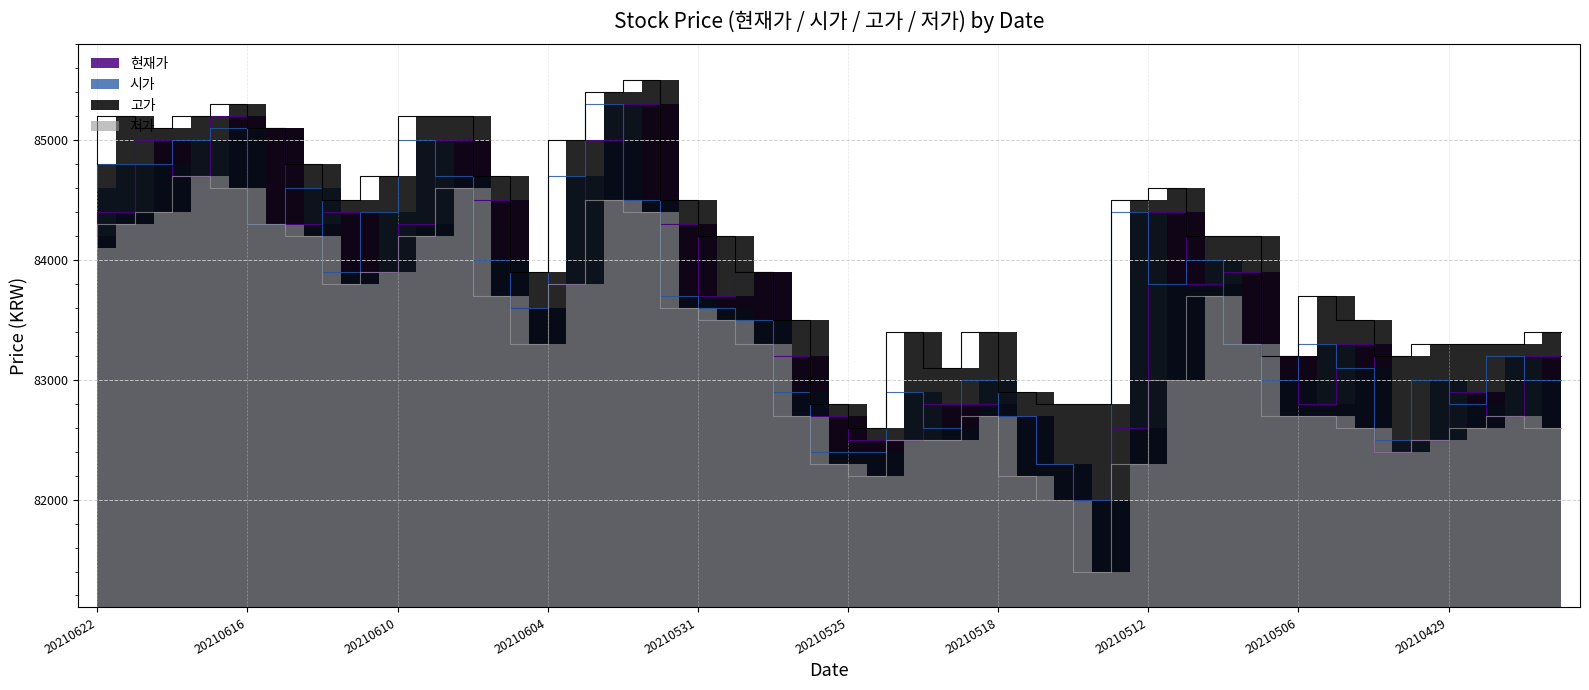

Reading right to left, list all the values displayed in this chart.

현재가: 20210426=83200	20210427=82700	20210428=82900	20210429=82500	20210430=82400	20210503=83300	20210504=82800	20210506=83200	20210507=83900	20210510=83800	20210511=84400	20210512=82600	20210513=82000	20210514=82300	20210517=82700	20210518=82800	20210520=82800	20210521=82500	20210524=82500	20210525=82700	20210526=83200	20210527=83900	20210528=83700	20210531=84300	20210601=85300	20210602=85000	20210603=83800	20210604=83600	20210607=84500	20210608=85000	20210609=84300	20210610=83900	20210611=84400	20210614=84300	20210615=85100	20210616=85200	20210617=84700	20210618=85000	20210621=84400	20210622=84200
시가: 20210426=83000	20210427=83200	20210428=82800	20210429=83000	20210430=82500	20210503=83100	20210504=83300	20210506=83000	20210507=83300	20210510=84000	20210511=83800	20210512=84400	20210513=82000	20210514=82300	20210517=82700	20210518=83000	20210520=82600	20210521=82900	20210524=82400	20210525=82400	20210526=82900	20210527=83500	20210528=83600	20210531=83700	20210601=84500	20210602=85300	20210603=84700	20210604=83600	20210607=84000	20210608=84700	20210609=85000	20210610=84400	20210611=83900	20210614=84600	20210615=84300	20210616=85100	20210617=85000	20210618=84800	20210621=84800	20210622=84600
고가: 20210426=83400	20210427=83300	20210428=83300	20210429=83300	20210430=83200	20210503=83500	20210504=83700	20210506=83200	20210507=84200	20210510=84200	20210511=84600	20210512=84500	20210513=82800	20210514=82800	20210517=82900	20210518=83400	20210520=83100	20210521=83400	20210524=82600	20210525=82800	20210526=83500	20210527=83900	20210528=84200	20210531=84500	20210601=85500	20210602=85400	20210603=85000	20210604=83900	20210607=84700	20210608=85200	20210609=85200	20210610=84700	20210611=84500	20210614=84800	20210615=85100	20210616=85300	20210617=85200	20210618=85100	20210621=85200	20210622=84800
저가: 20210426=82600	20210427=82700	20210428=82600	20210429=82500	20210430=82400	20210503=82600	20210504=82700	20210506=82700	20210507=83300	20210510=83700	20210511=83000	20210512=82300	20210513=81400	20210514=82000	20210517=82200	20210518=82700	20210520=82500	20210521=82500	20210524=82200	20210525=82300	20210526=82700	20210527=83300	20210528=83500	20210531=83600	20210601=84400	20210602=84500	20210603=83800	20210604=83300	20210607=83700	20210608=84600	20210609=84200	20210610=83900	20210611=83800	20210614=84200	20210615=84300	20210616=84600	20210617=84700	20210618=84400	20210621=84300	20210622=84100